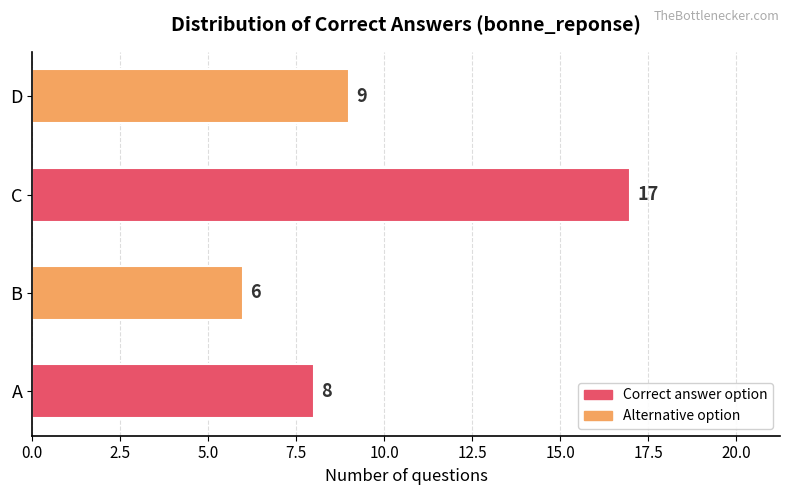

What value does the data have at B, to the nearest 10?

10